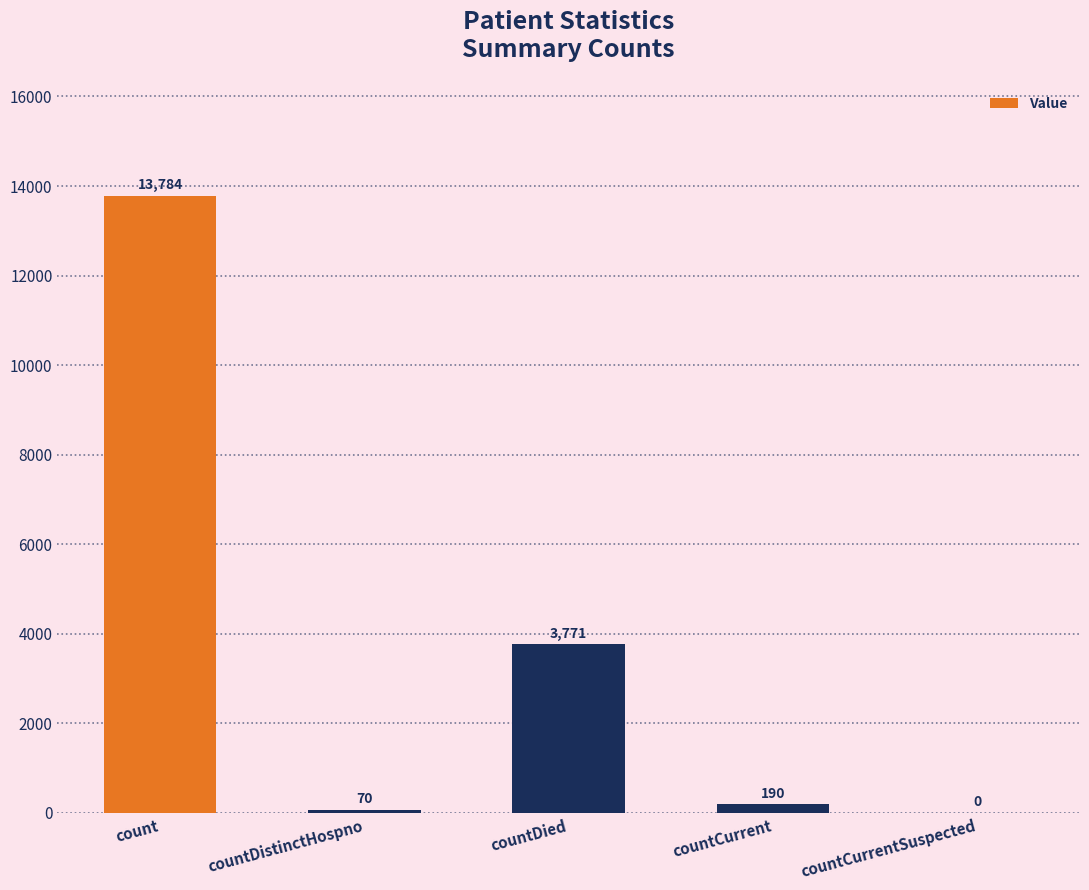

What is the sum of the values at countDistinctHospno and countCurrentSuspected?

70